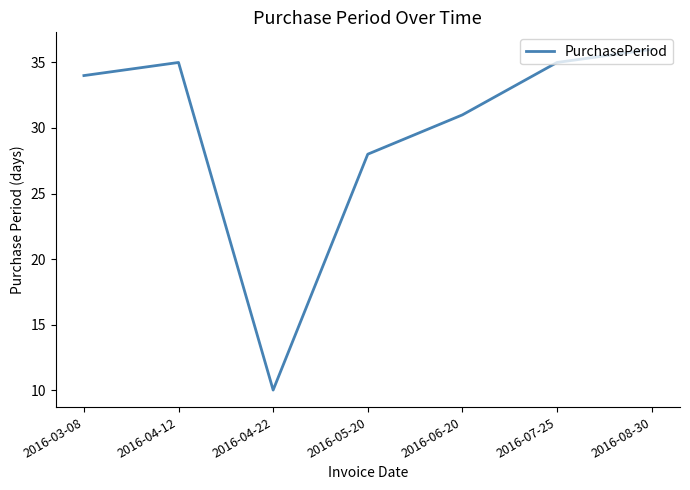

True or false: there are more than 0 points higher than both neighbors.

True